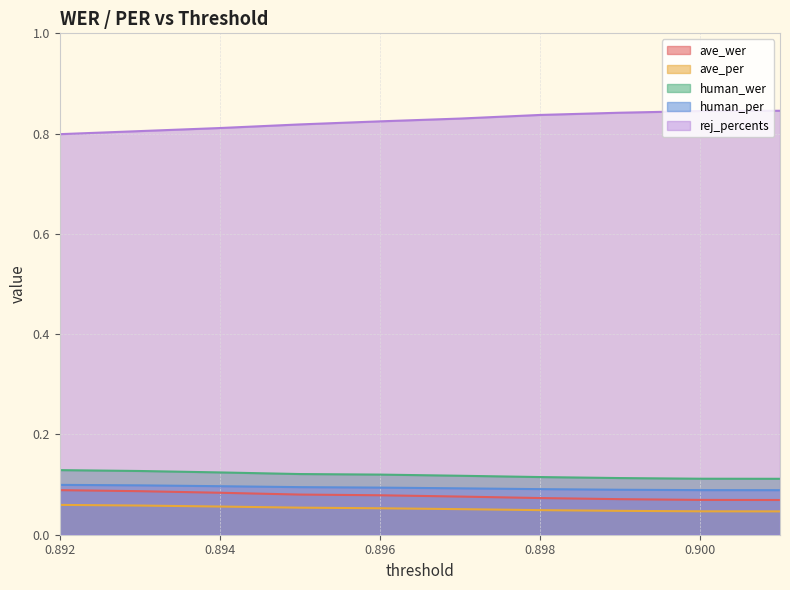

What are all the series names shown in the legend?

ave_wer, ave_per, human_wer, human_per, rej_percents